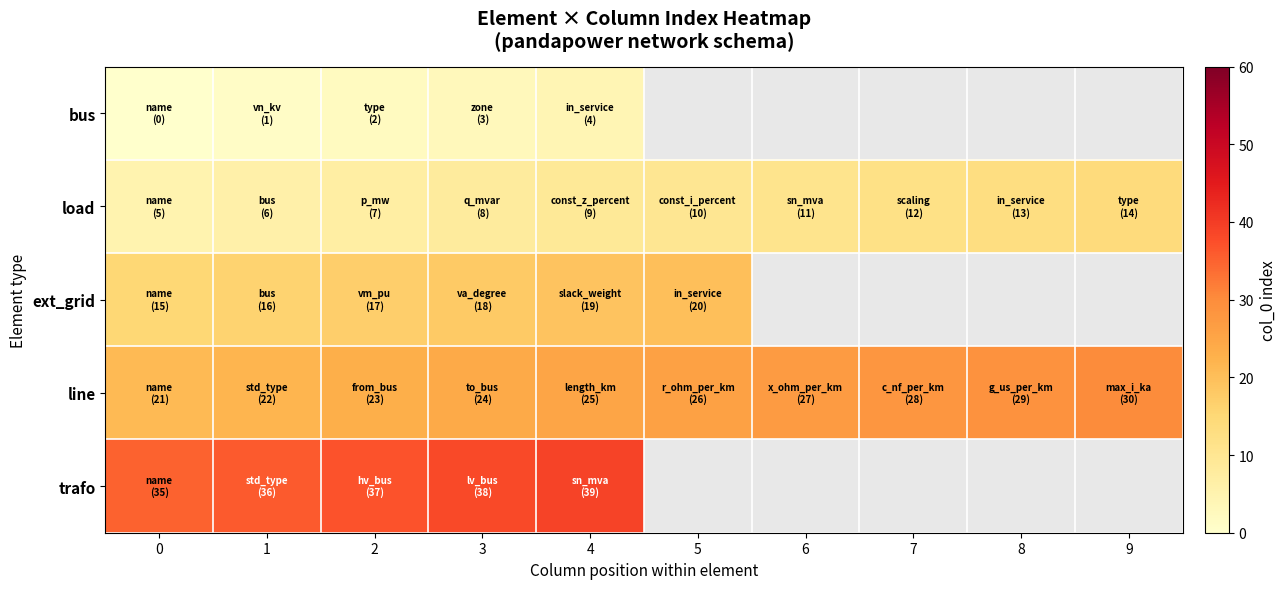

Which series has the largest range (max minus min)?

load